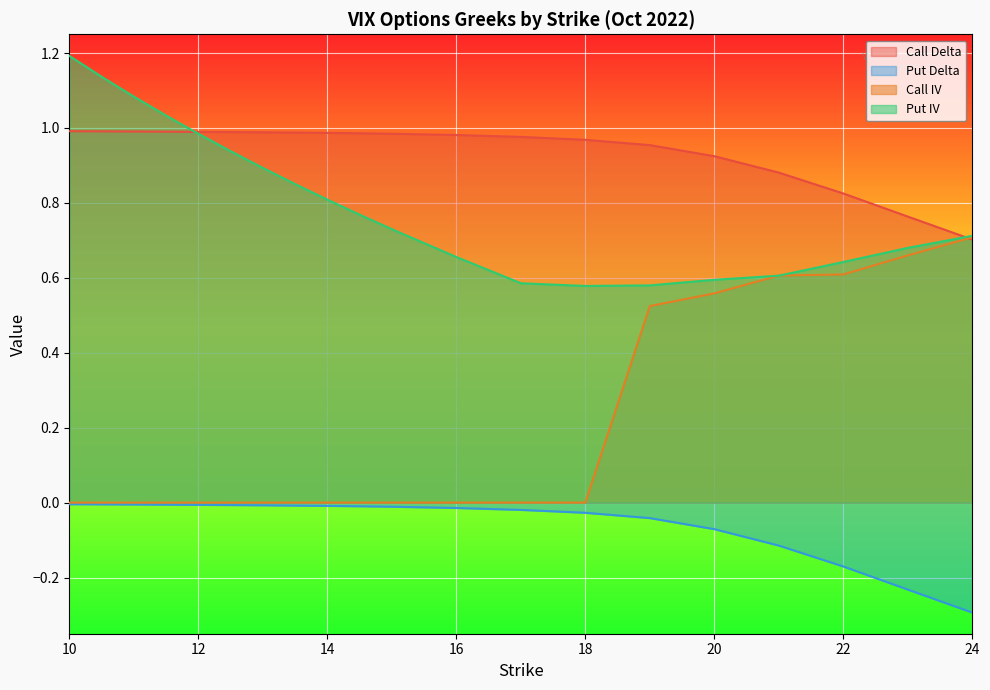

What is the value of the Put IV point at the 18th from the left?

0.6